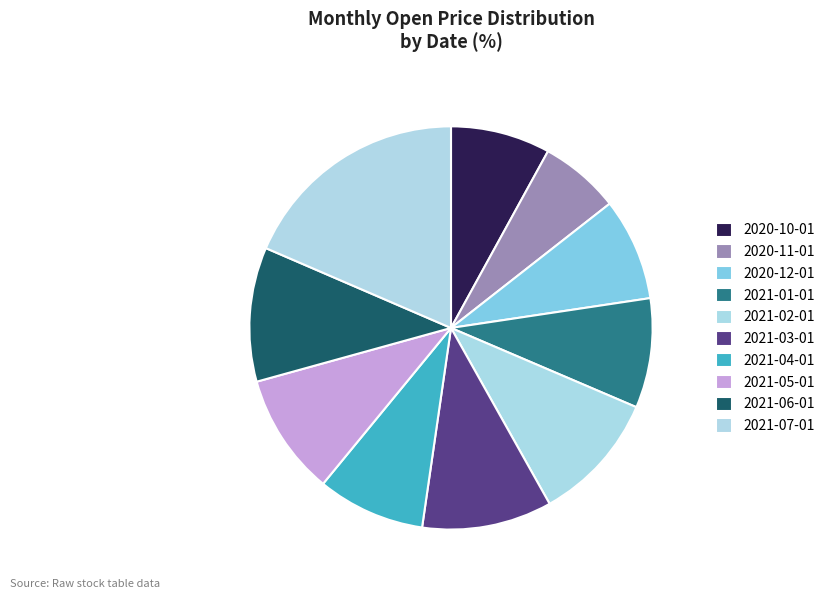

Rank the categories by value from highest to lowest.

2021-07-01, 2021-06-01, 2021-02-01, 2021-03-01, 2021-05-01, 2021-01-01, 2021-04-01, 2020-12-01, 2020-10-01, 2020-11-01